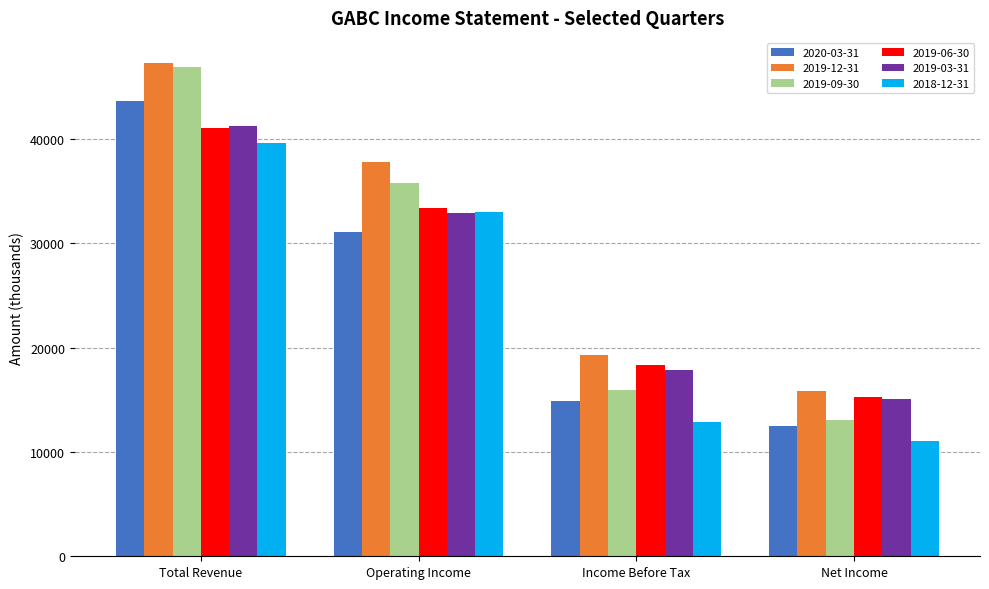

Reading right to left, transcribe all the data shown in this chart.

2020-03-31: 12500	14900	31100	43600
2019-12-31: 15800	19300	37800	47300
2019-09-30: 13100	15900	35800	46900
2019-06-30: 15300	18300	33400	41000
2019-03-31: 15100	17800	32900	41200
2018-12-31: 11000	12900	33000	39600